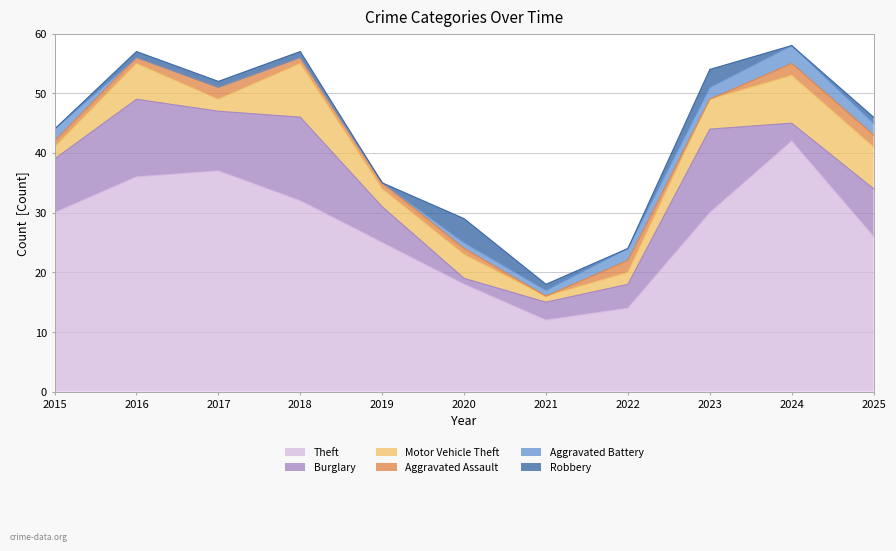

True or false: Robbery has a value of 2 at 2019.

False